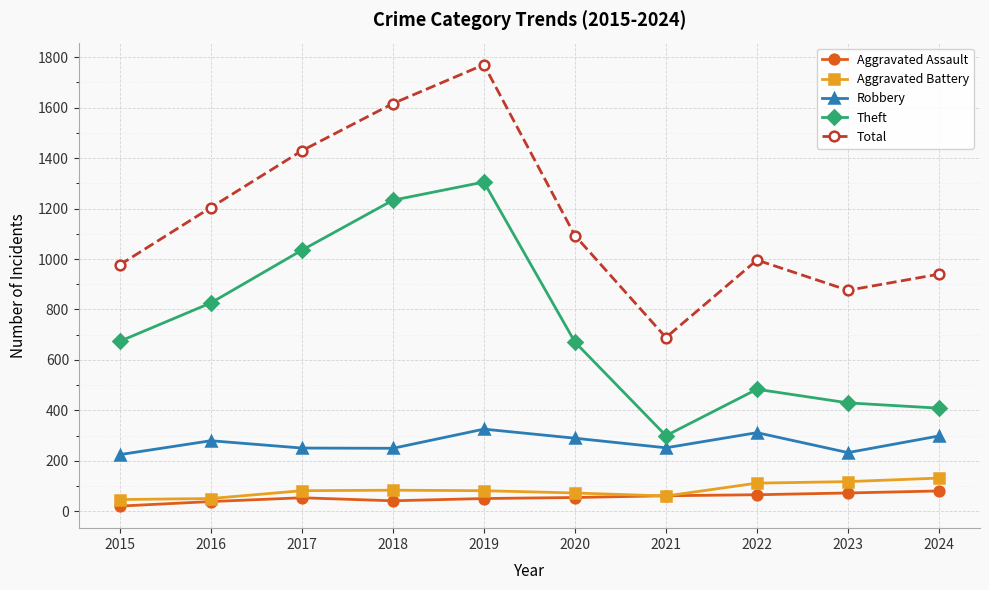

Count the number of categories in the chart.

10